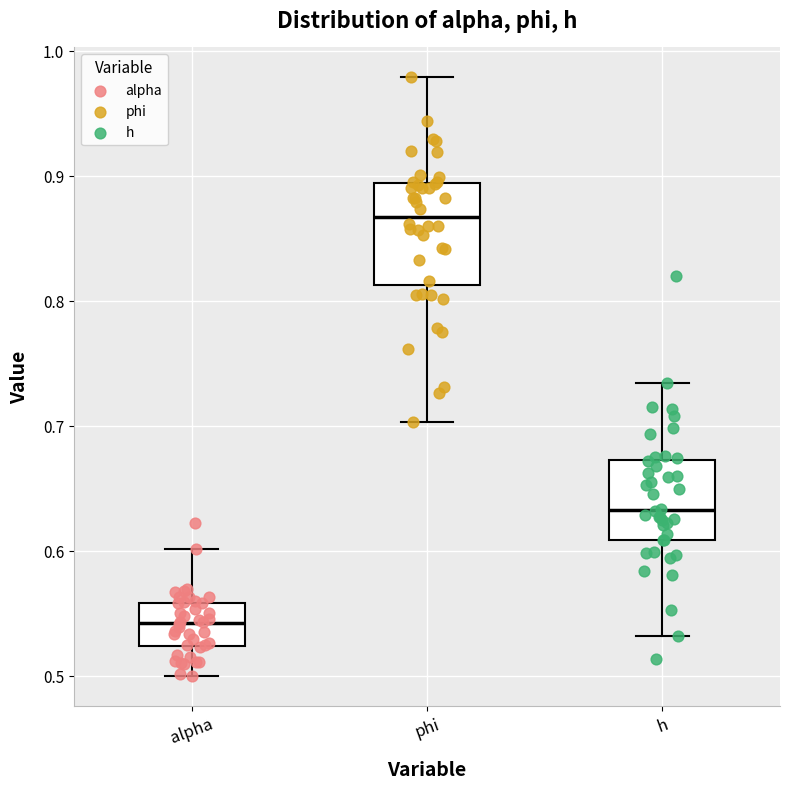

Reading left to right, read every box against the y-axis: the position of its median line, the range the box covers, and the ends of its whiskers. The values are not printed on the chart, so give them approximately, as read against the axis.

alpha: median 0.54, box 0.52 to 0.56, whiskers 0.50 to 0.60
phi: median 0.87, box 0.81 to 0.89, whiskers 0.70 to 0.98
h: median 0.63, box 0.61 to 0.67, whiskers 0.53 to 0.73